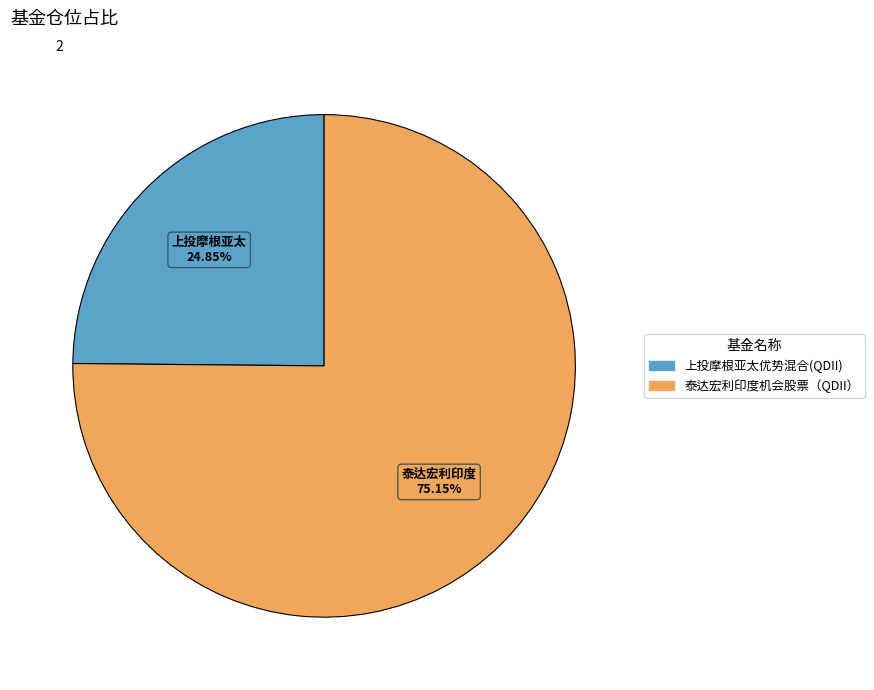

To the nearest percent, what is the difference between the largest and smallest slice percentages?

50%